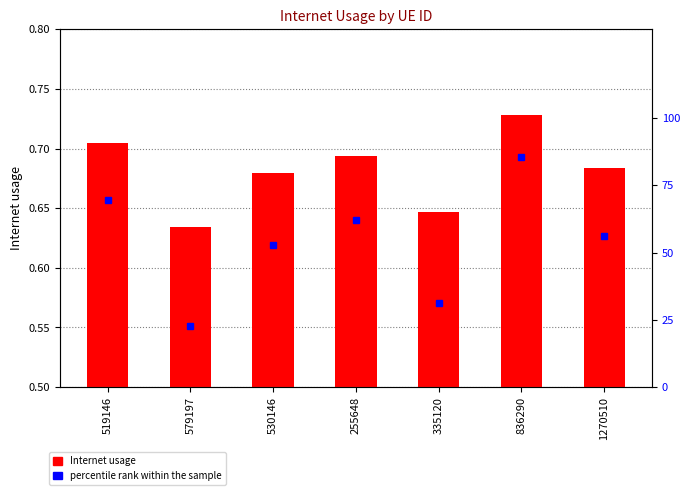

Reading left to right, list all the values displayed in this chart.

Internet usage: 519146=0.7	579197=0.6	530146=0.7	255648=0.7	335120=0.6	836290=0.7	1270510=0.7
percentile rank within the sample: 519146=69.6	579197=22.8	530146=52.7	255648=62.2	335120=31.1	836290=85.6	1270510=56.0